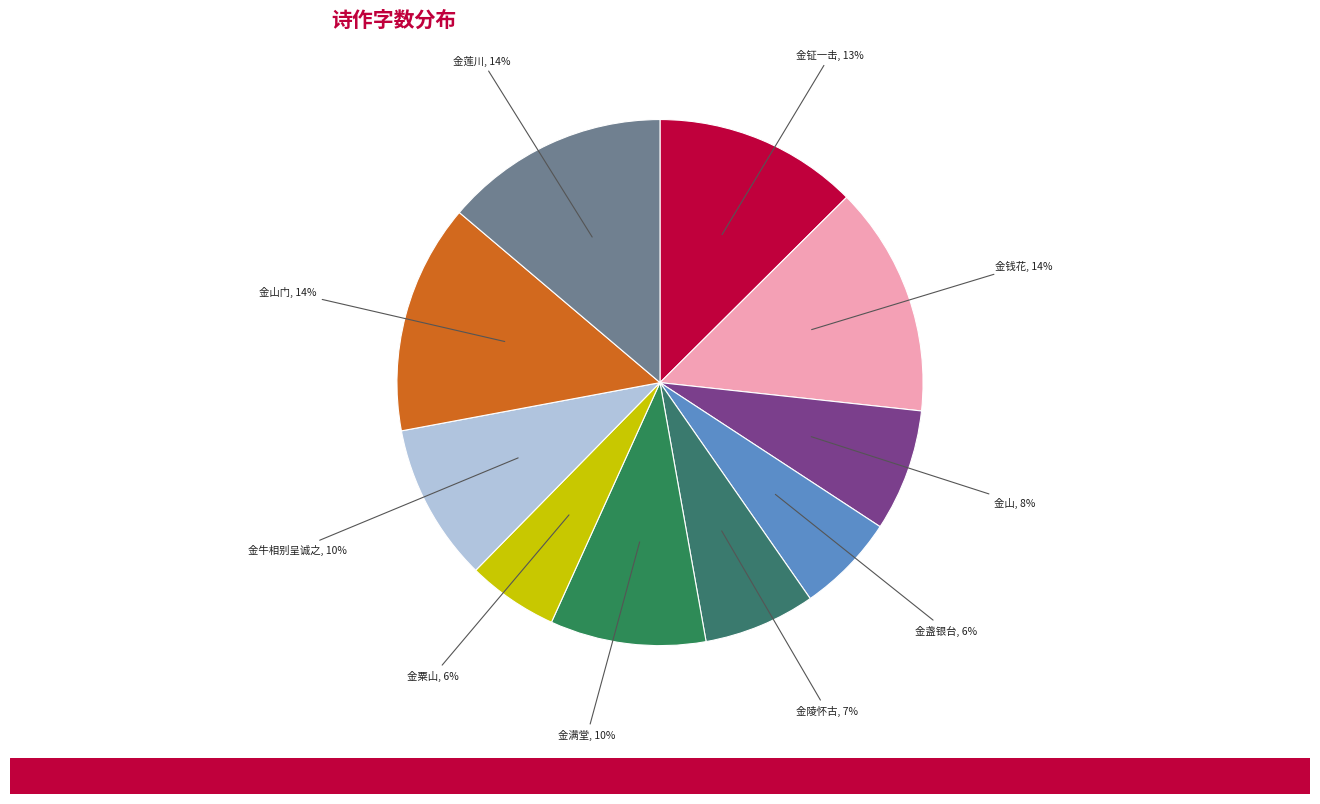

How many segments does this pie chart have?

10